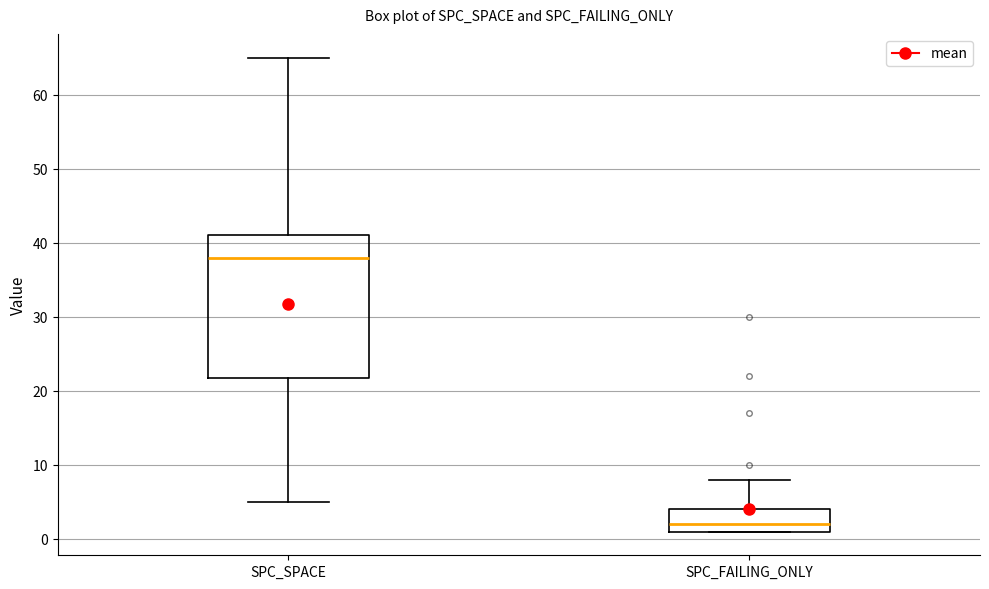

Reading left to right, transcribe this box plot: for each box, give where its median line is, the range the box spans, and where its two whiskers end, as read against the y-axis. The values are not printed on the chart, so give them approximately, as read against the axis.

SPC_SPACE: median 38, box 22 to 41, whiskers 5 to 65
SPC_FAILING_ONLY: median 2, box 1 to 4, whiskers 1 to 8